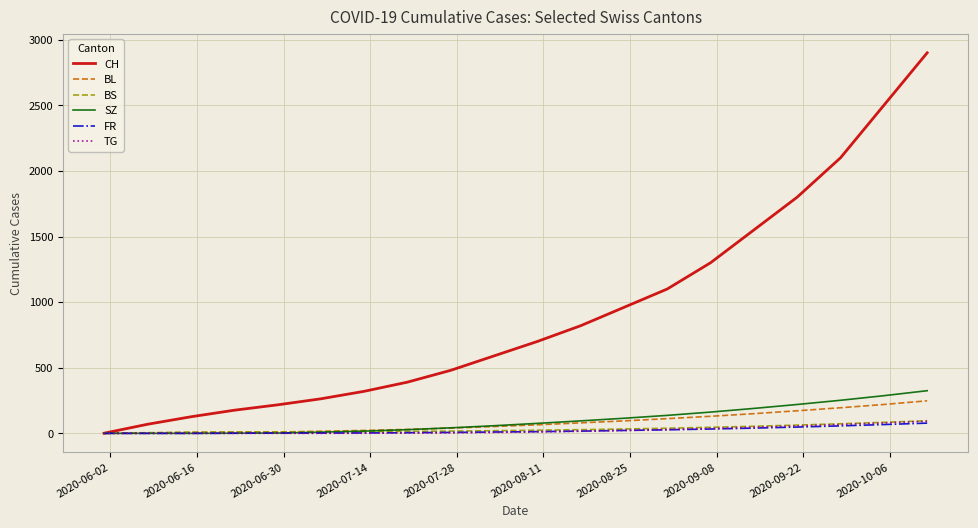

Which series has the largest total across all categories?

CH